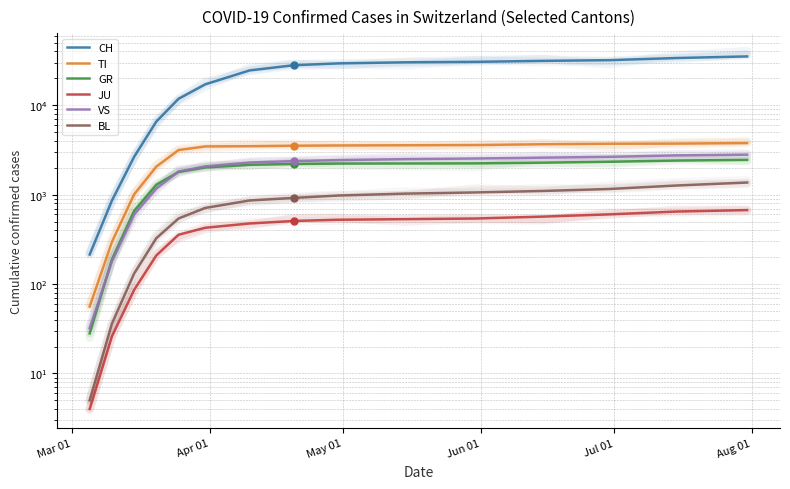

Count the GR values in the range 28 to 2239.

11